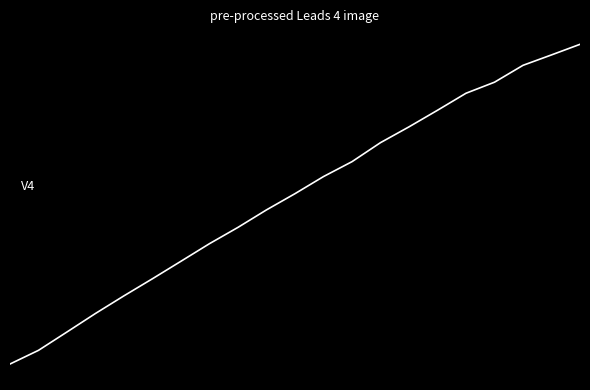

Does the chart display data point markers on the line(s)?

No